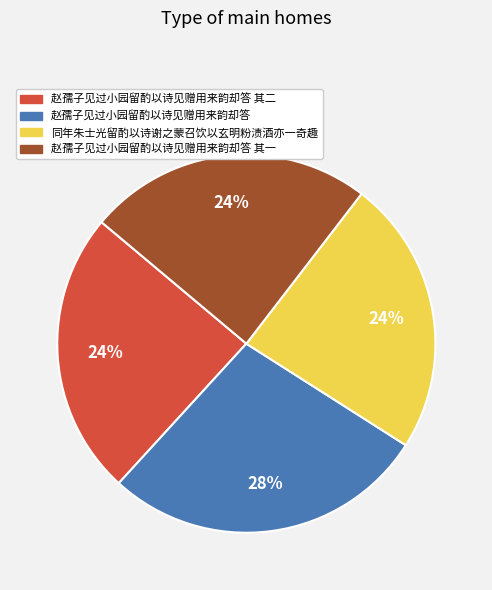

Is there a majority slice in this chart?

No